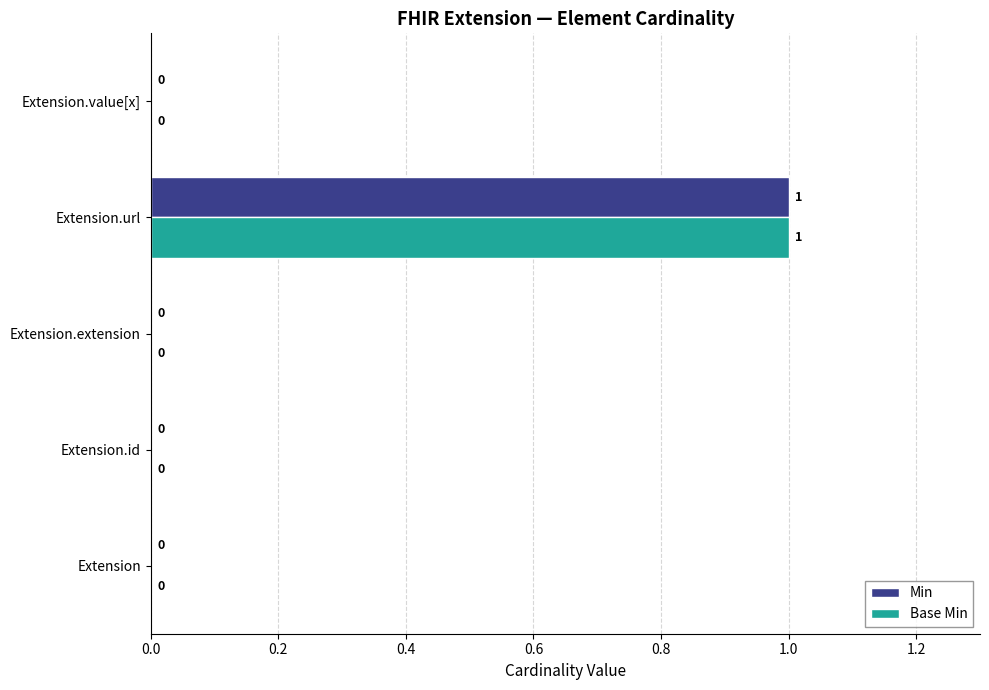

The Base Min series shows 0 at Extension.extension. True or false?

True